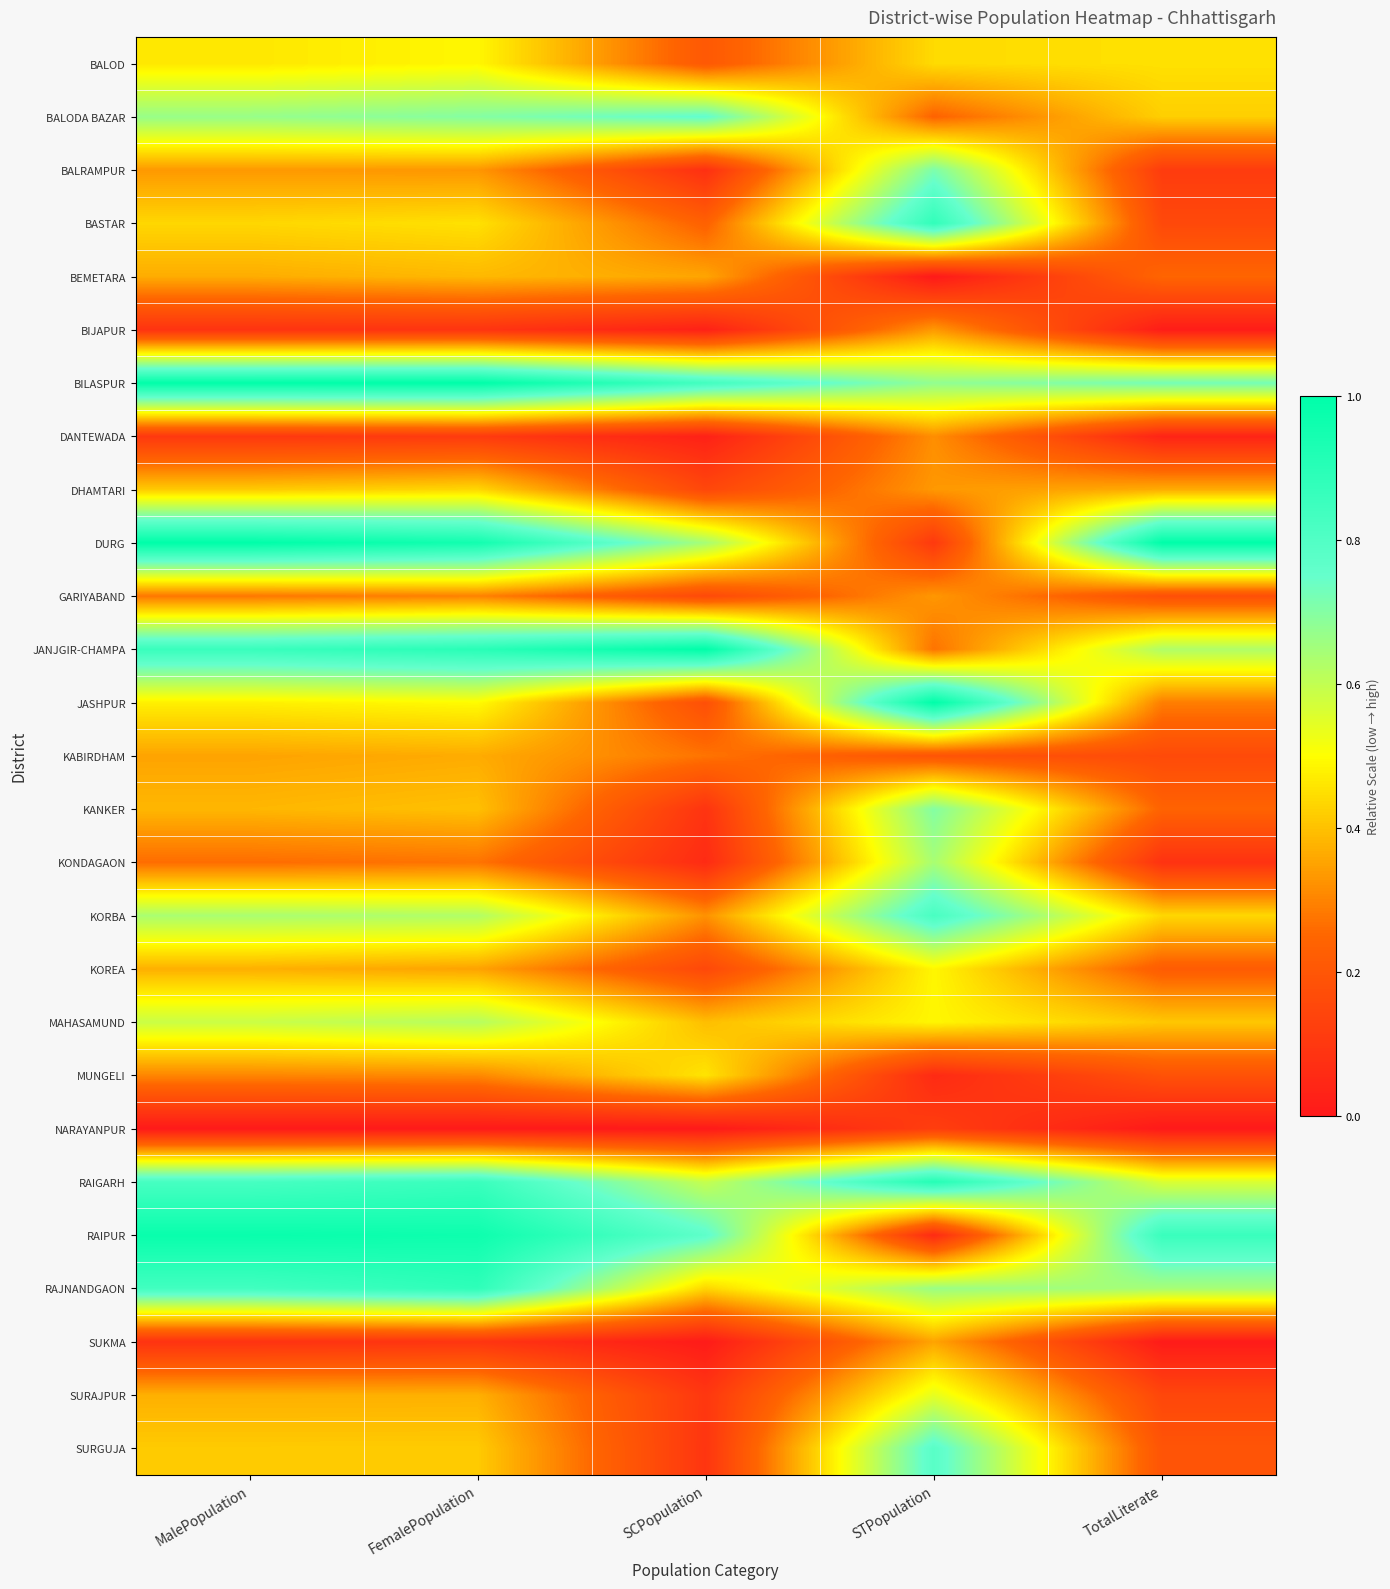

Between FemalePopulation and TotalLiterate, which is larger?

FemalePopulation